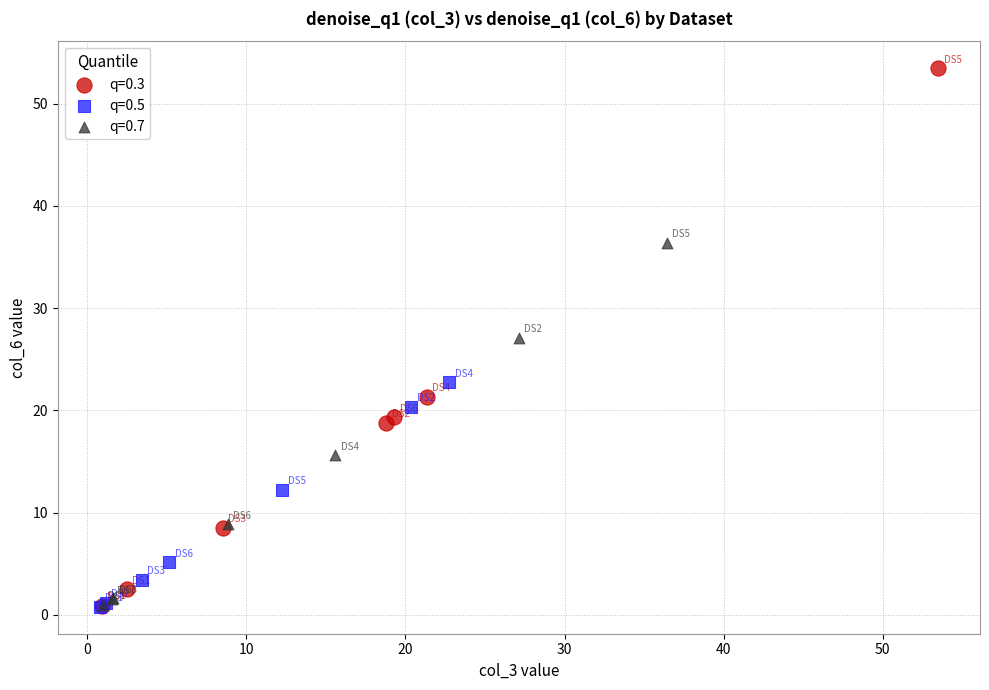

Which series has the widest spread of Y values?

q=0.3